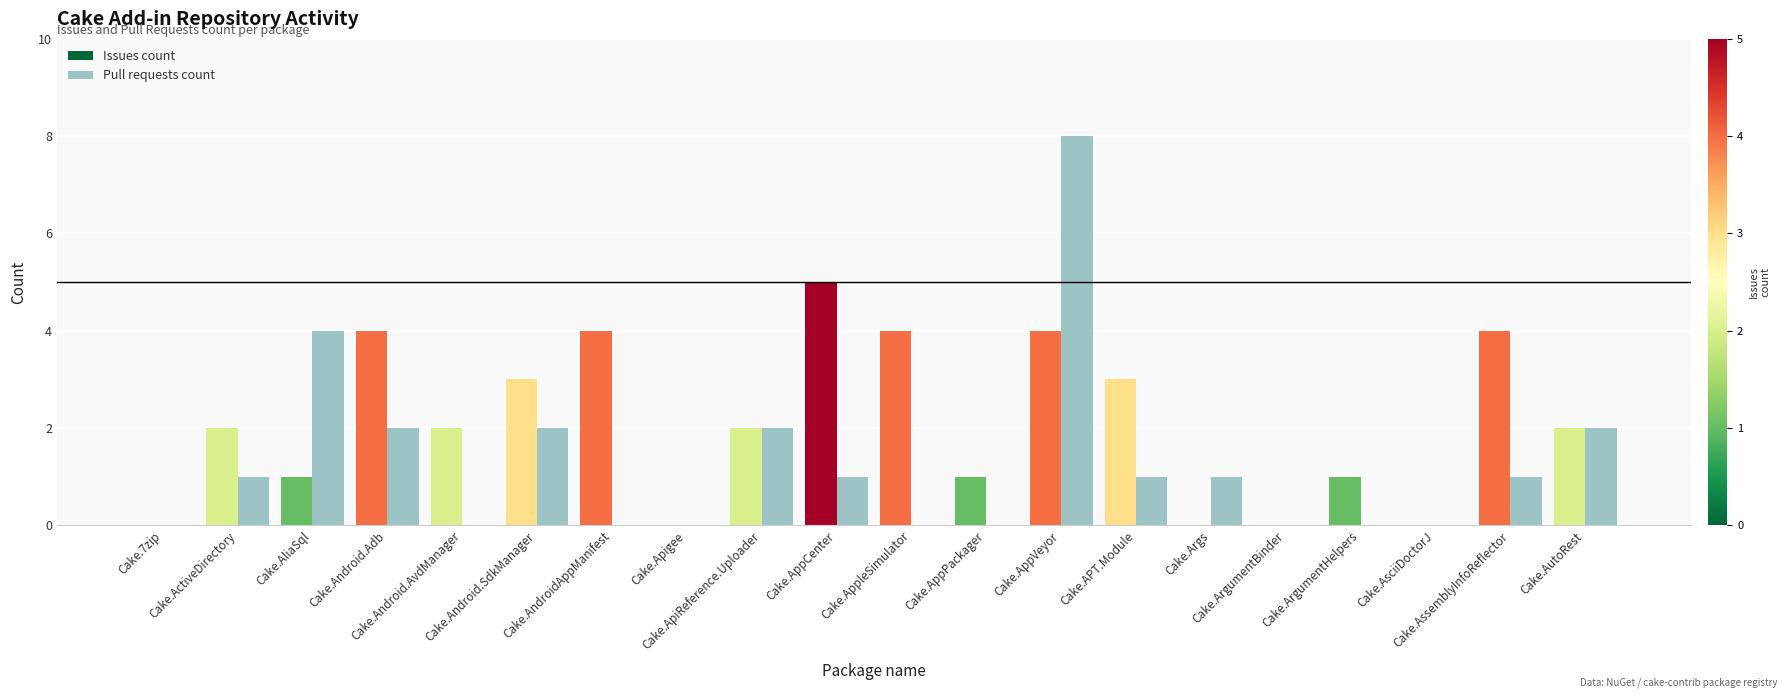

What is the sum of all Issues count values?

42